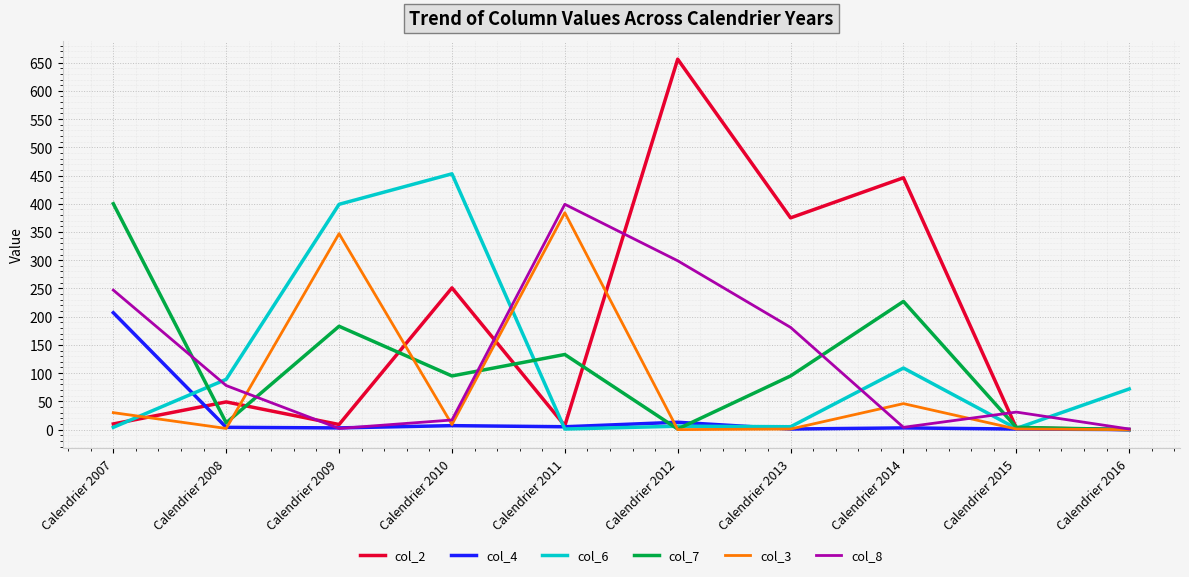

How many distinct data groups are displayed?

6